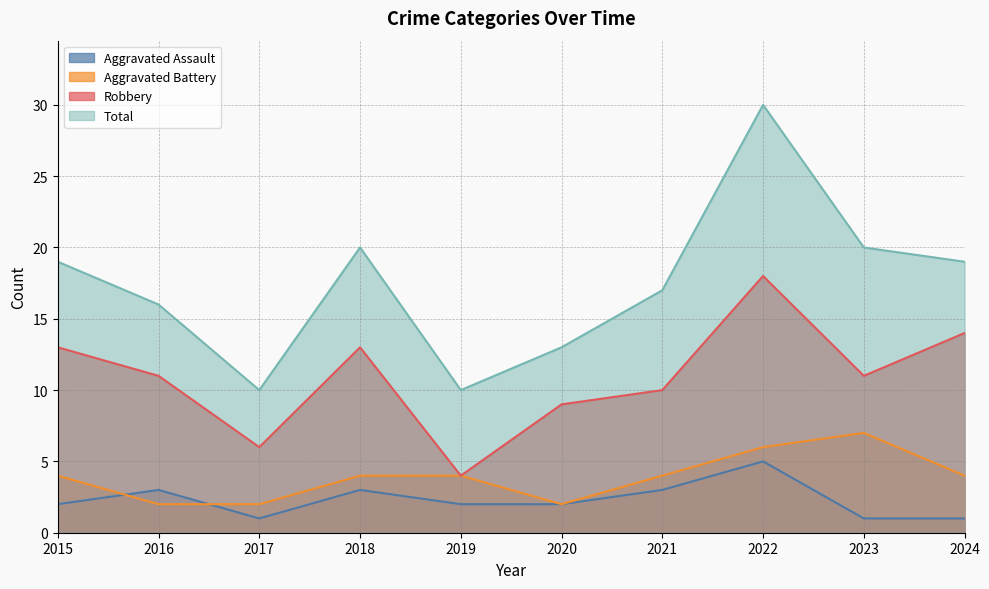

True or false: Aggravated Battery and Robbery intersect in this chart.

False